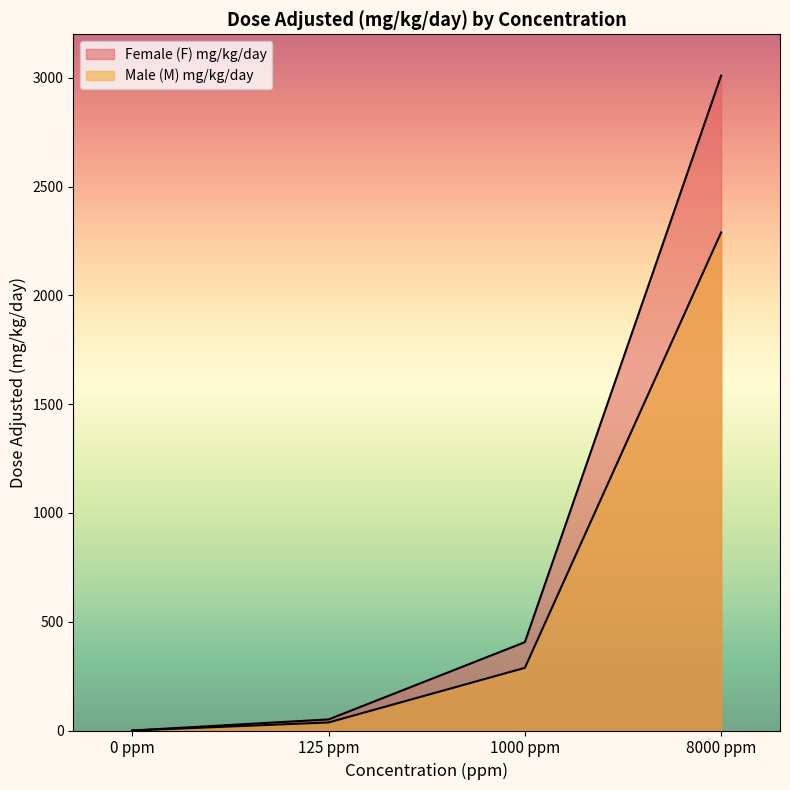

Which category has the lowest value in the Female (F) mg/kg/day series?

0 ppm